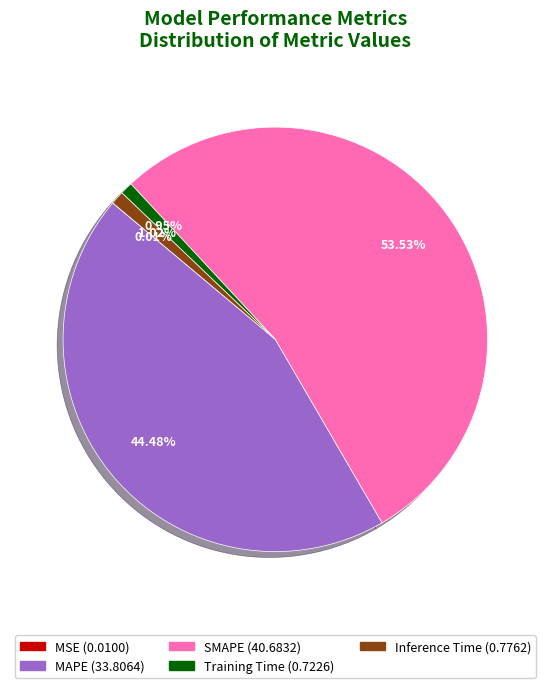

Which category has the biggest portion of the pie?

SMAPE